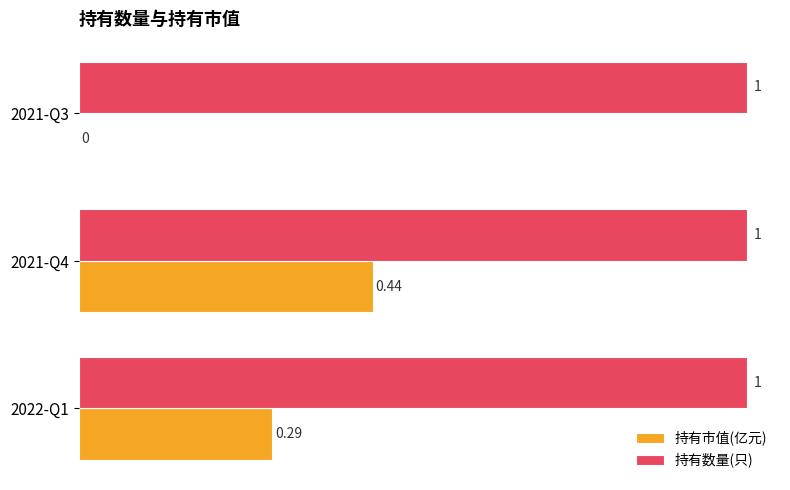

What are all the series names shown in the legend?

持有市值(亿元), 持有数量(只)